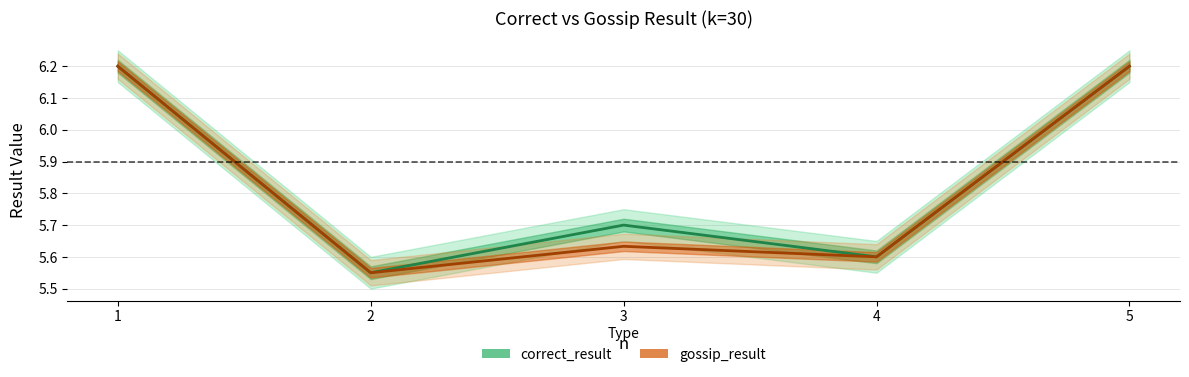

At 3, list the series in order from smallest to largest.

gossip_result, correct_result